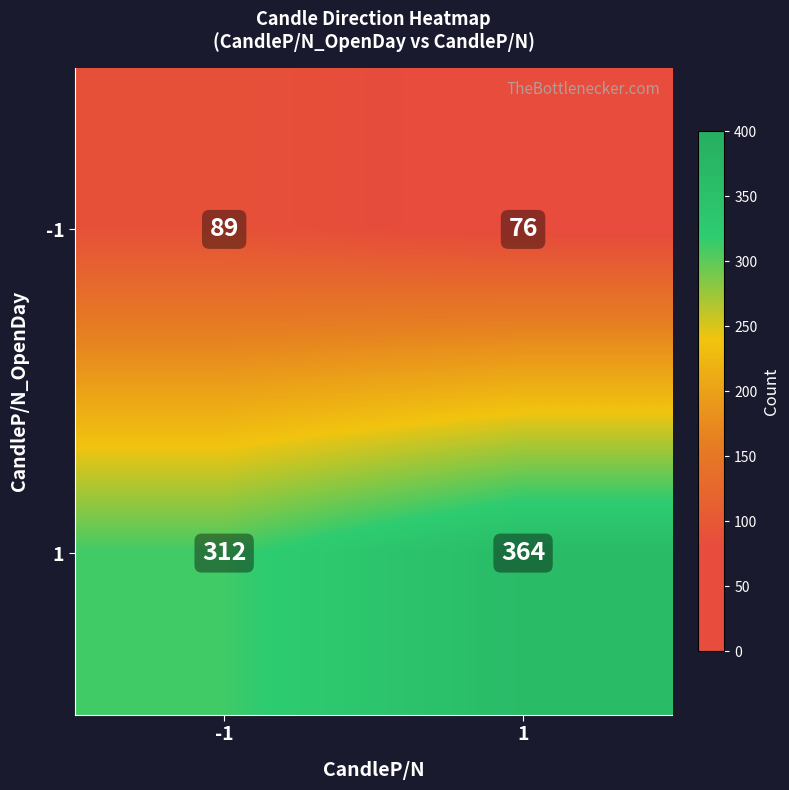

The value of 1 at -1 is 312. True or false?

True